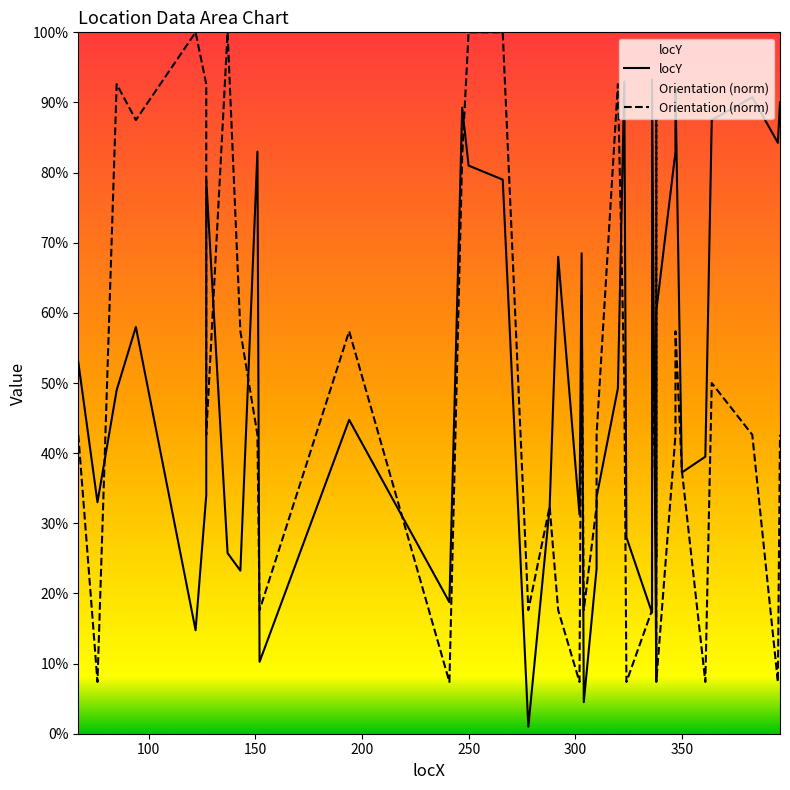

Where is locY nearest to the value 188?

150